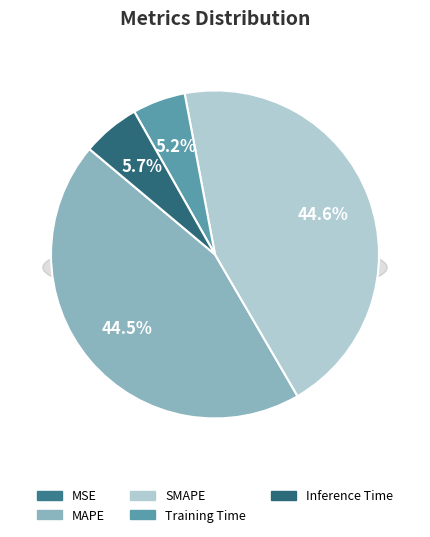

Count the number of slices in the pie.

5